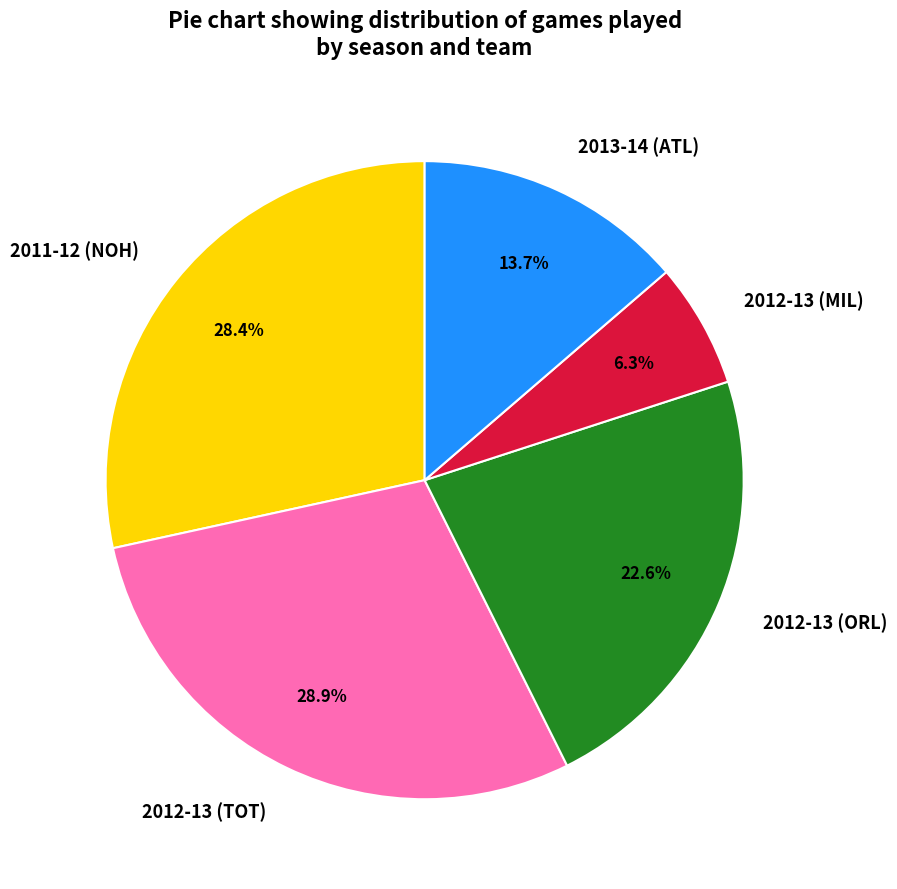

True or false: 2012-13 (MIL) accounts for 6% of the total.

True